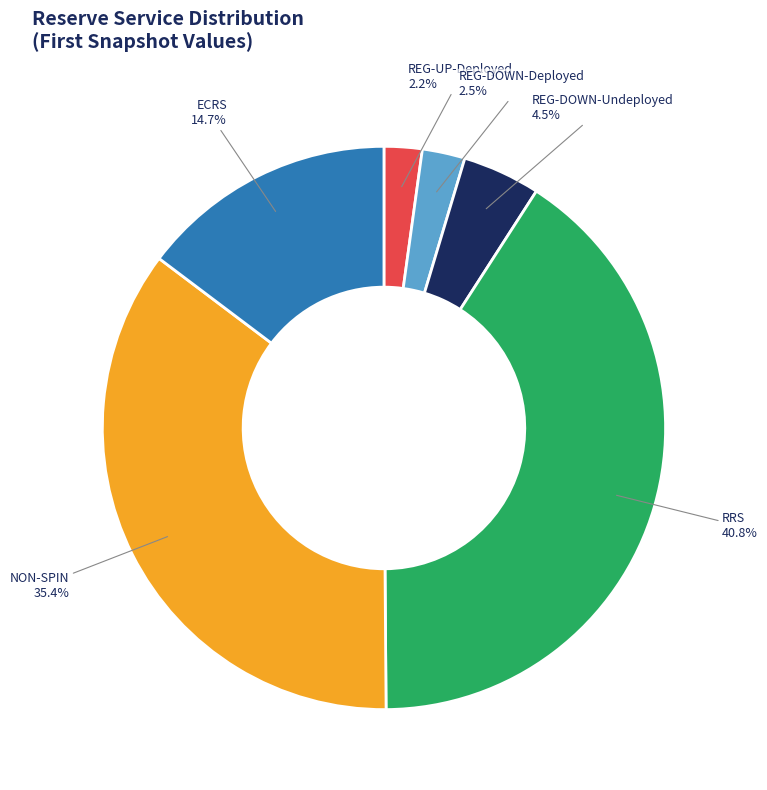

Which has a higher value, NON-SPIN or REG-DOWN-Deployed?

NON-SPIN